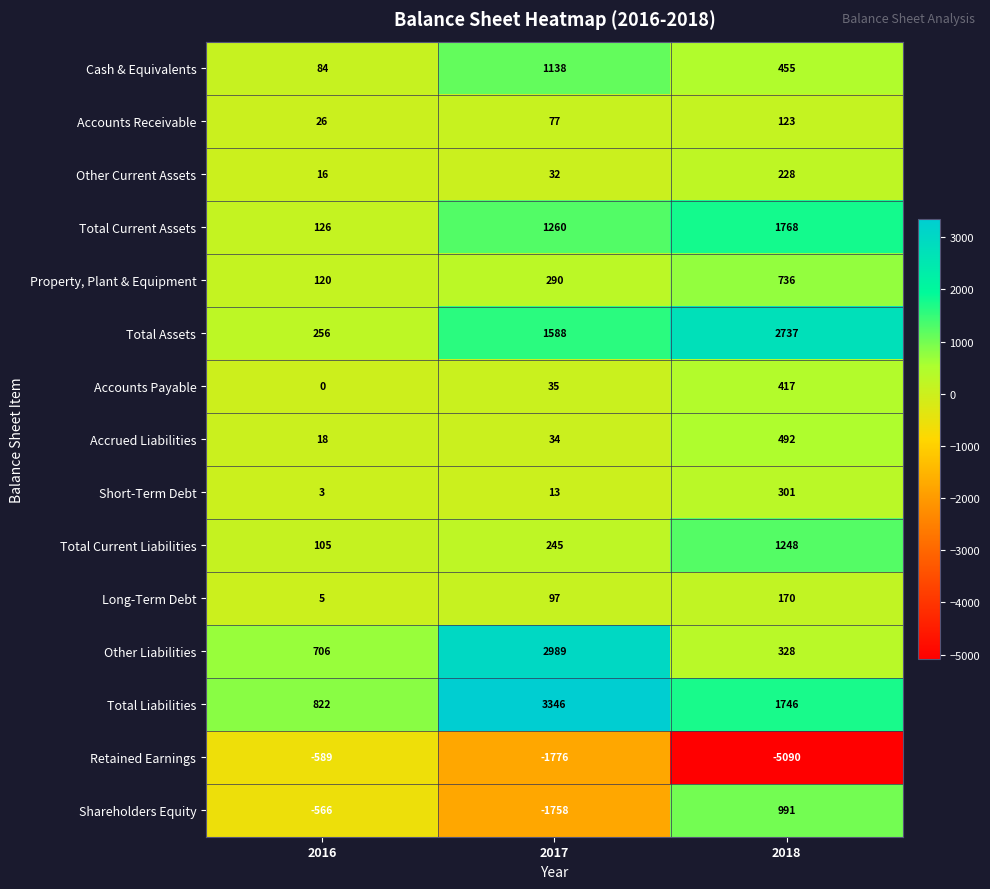

What value does the Total Current Assets series have at 2017, to the nearest 100?

1300